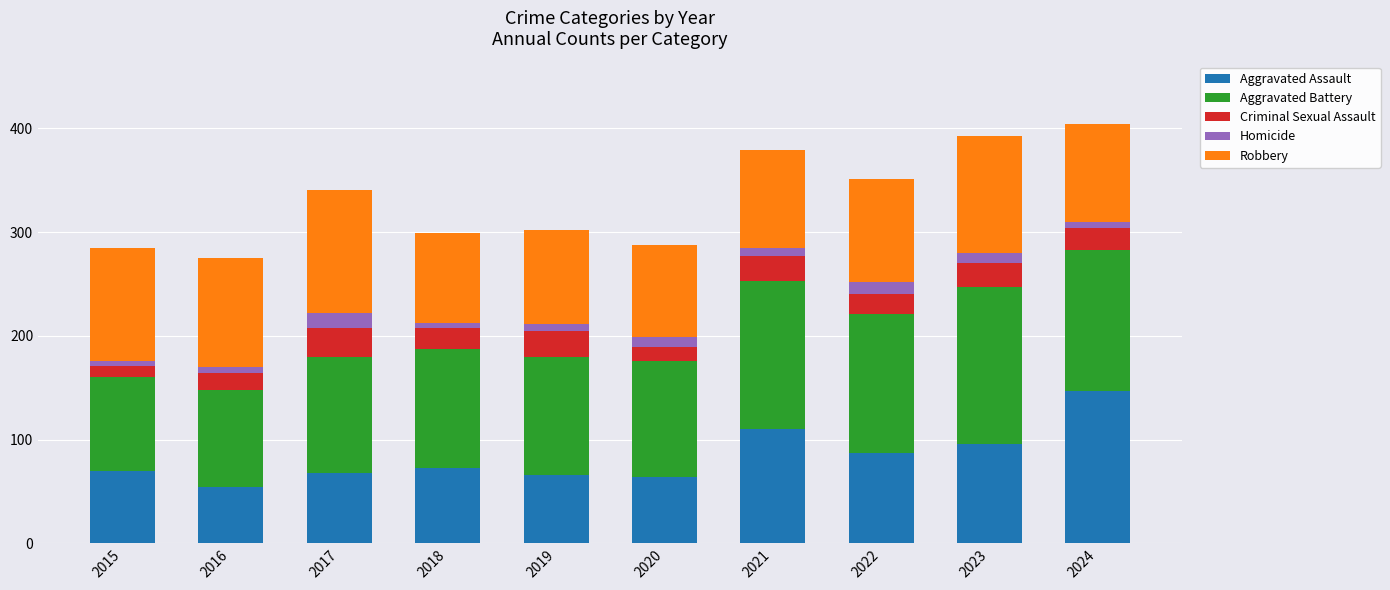

Are the bars horizontal?

No